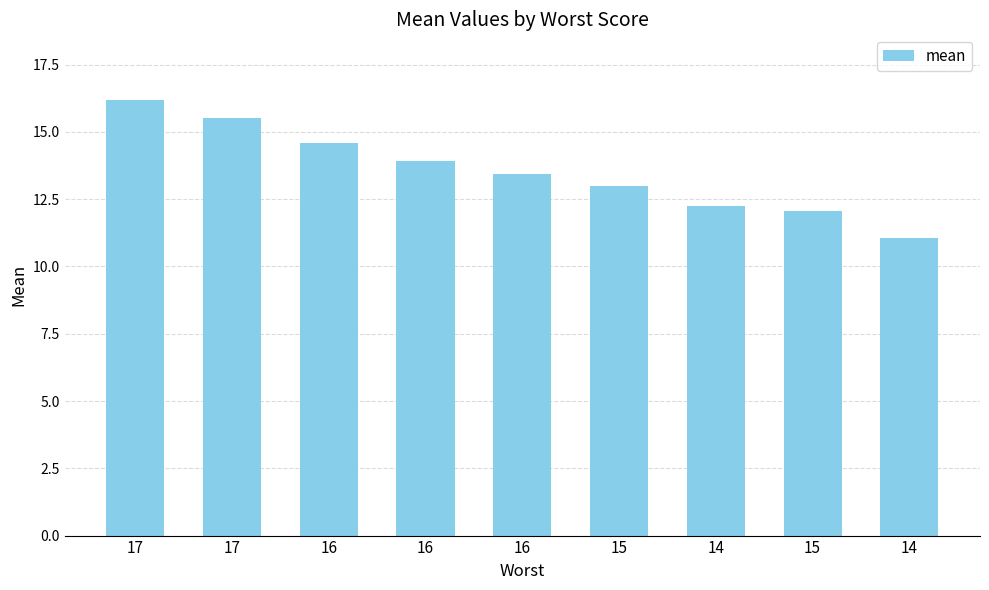

How many categories are shown in the chart?

9